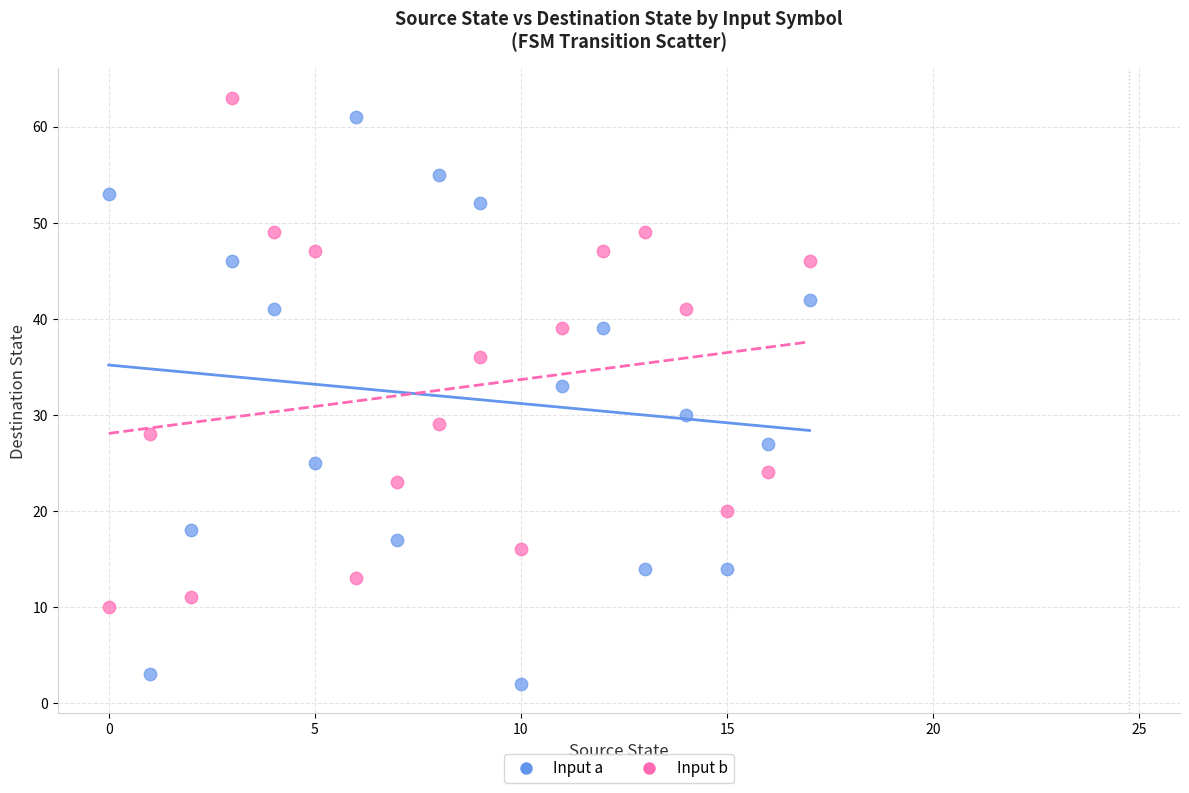

Across all series, what Y value is closest to 32?

33